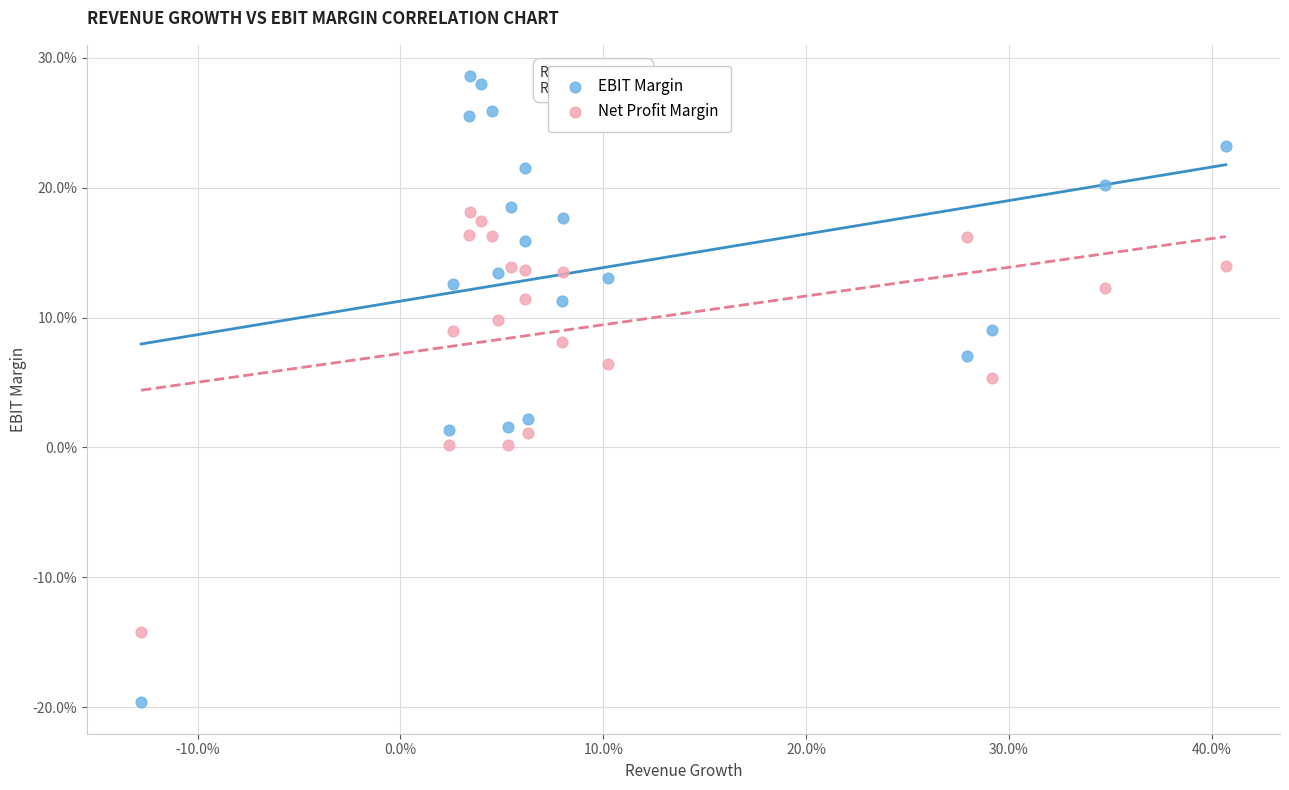

Which series has the largest Y range (max minus min)?

EBIT Margin